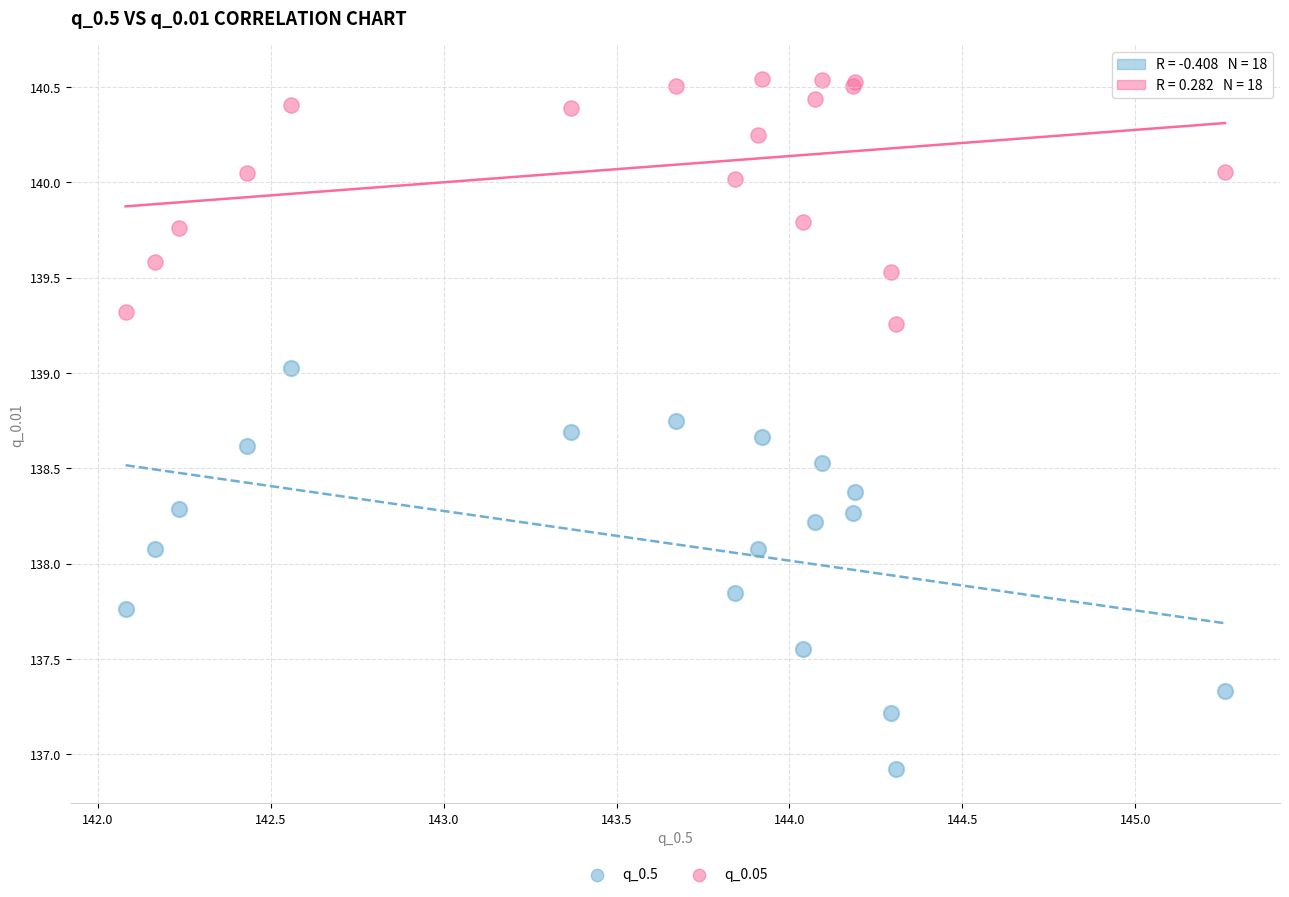

Which series reaches the minimum Y coordinate?

q_0.5